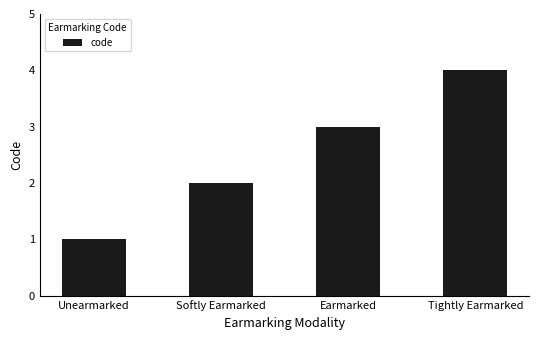

What is the sum of the values at Softly Earmarked and Unearmarked?

3